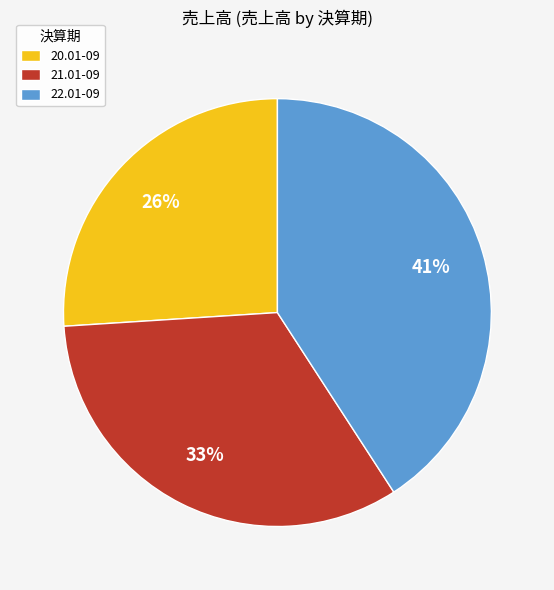

Is it true that 21.01-09 is 33% of the pie?

True